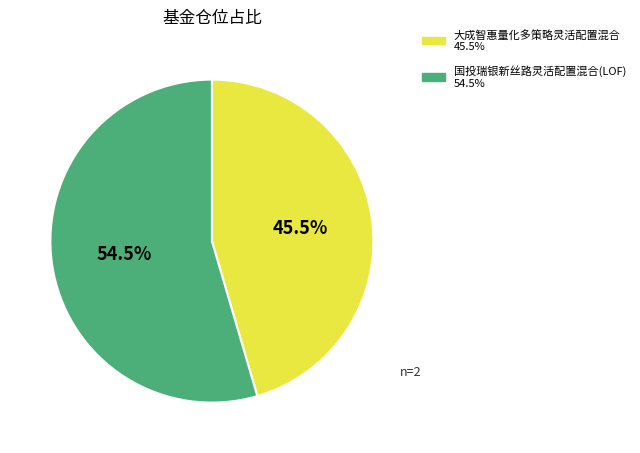

What portion of the pie excludes 大成智惠量化多策略灵活配置混合?

54.5%